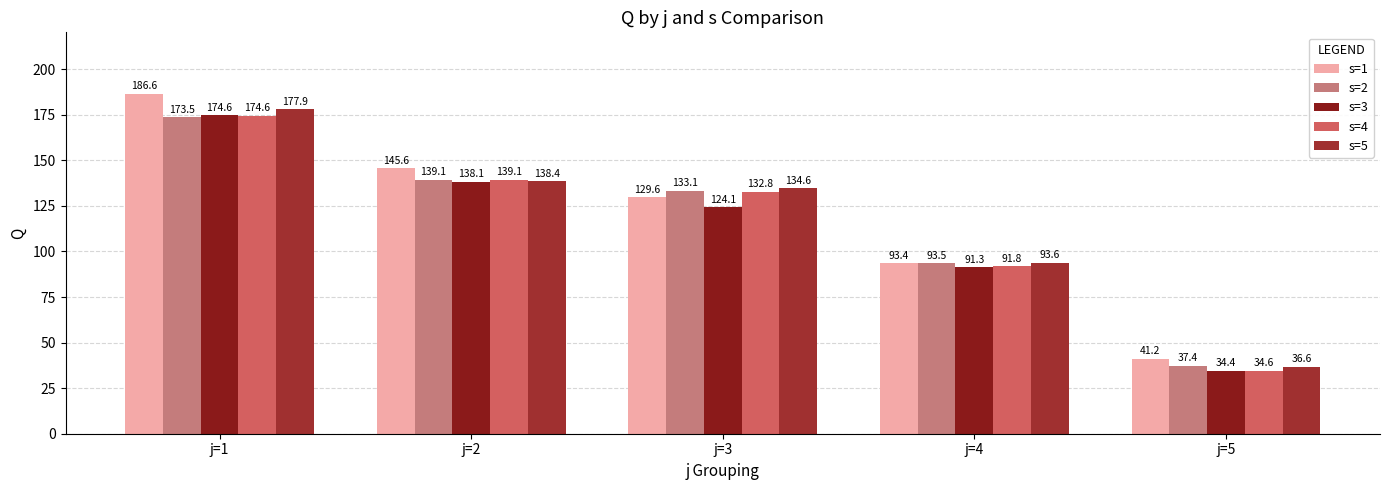

Reading left to right, list all the values displayed in this chart.

s=1: j=1=186.6	j=2=145.6	j=3=129.6	j=4=93.4	j=5=41.2
s=2: j=1=173.5	j=2=139.1	j=3=133.1	j=4=93.5	j=5=37.4
s=3: j=1=174.6	j=2=138.1	j=3=124.1	j=4=91.3	j=5=34.4
s=4: j=1=174.6	j=2=139.1	j=3=132.8	j=4=91.8	j=5=34.6
s=5: j=1=177.9	j=2=138.4	j=3=134.6	j=4=93.6	j=5=36.6